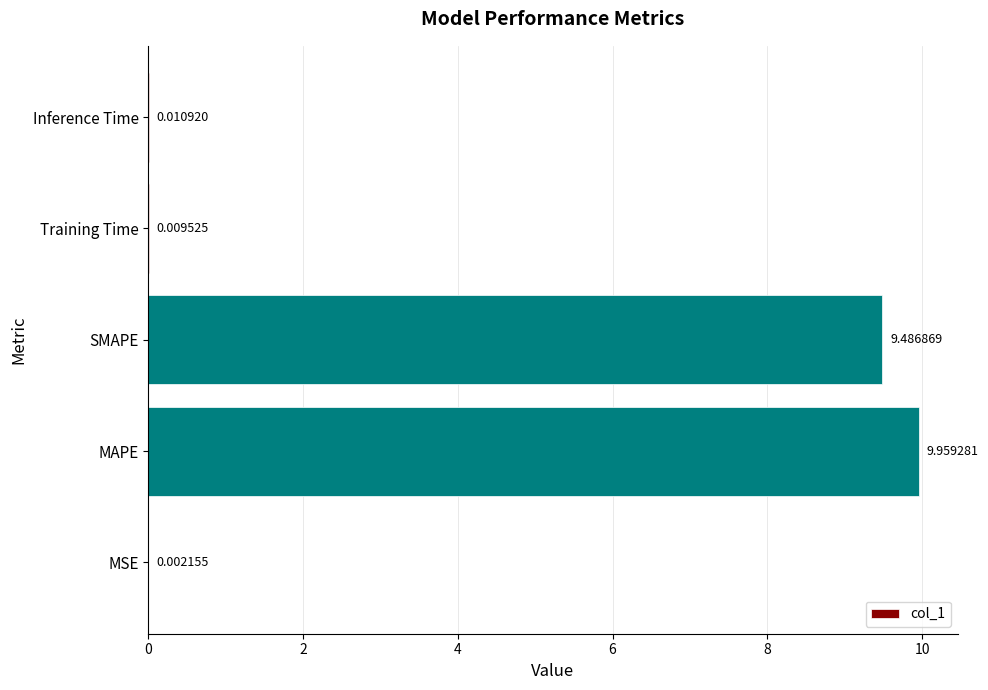

Which has a higher value, Inference Time or MSE?

Inference Time